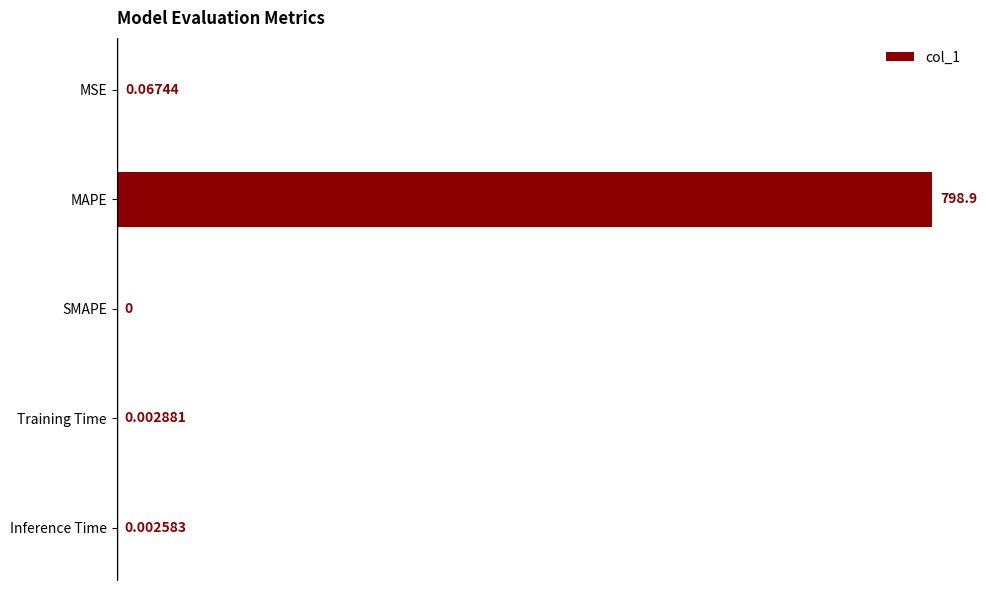

Are the bars horizontal?

Yes